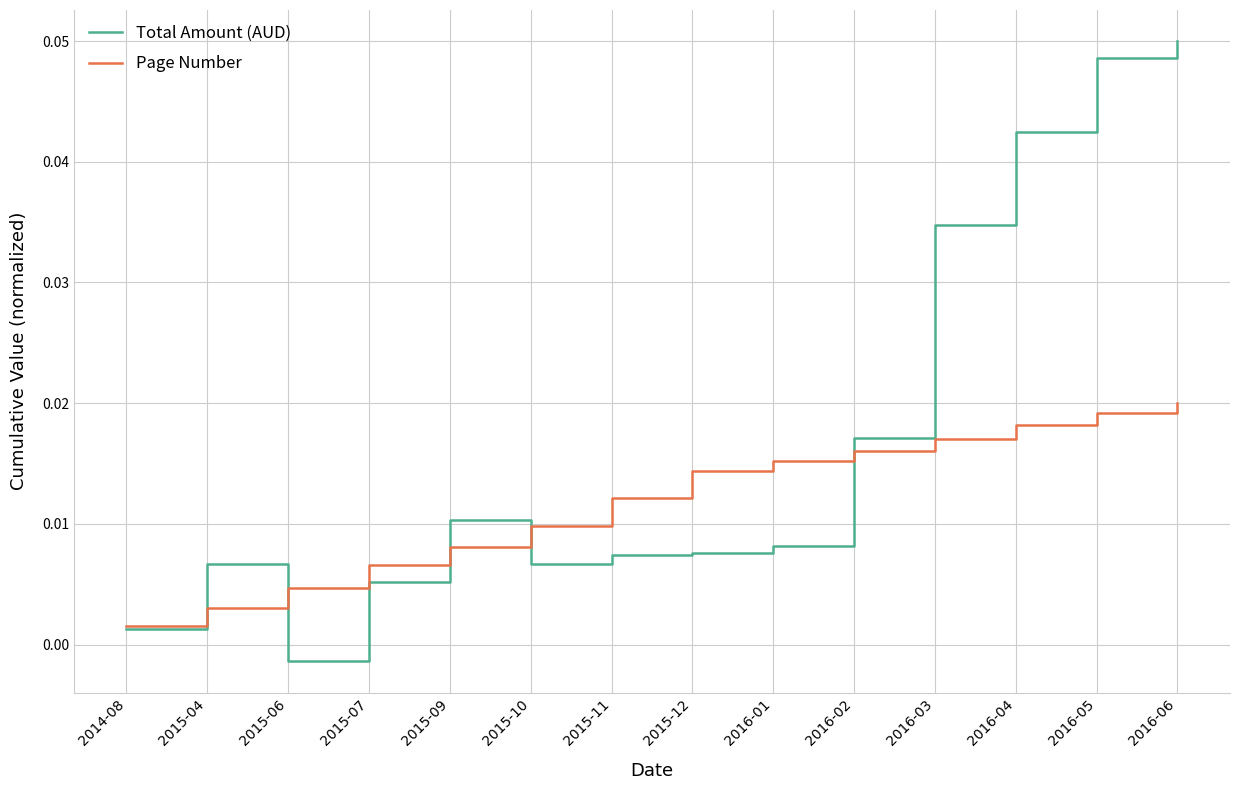

Is the value of Total Amount (AUD) at 2015-11 greater than the value of Page Number at 2015-04?

Yes